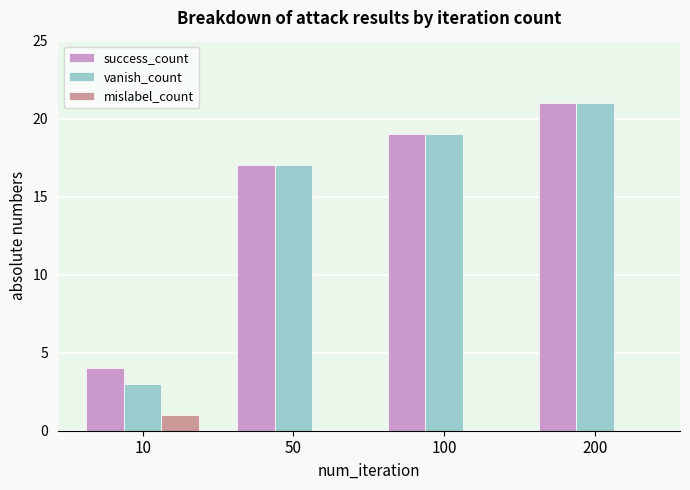

What is the maximum value for vanish_count?

21